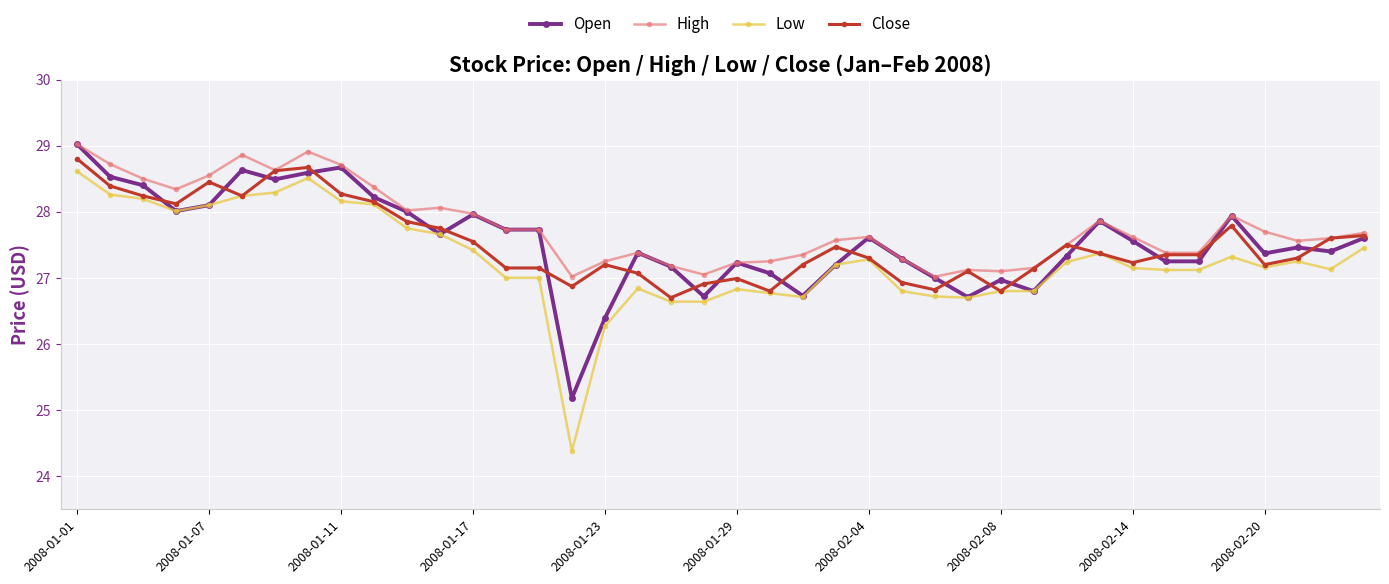

How many categories are shown in the chart?

40